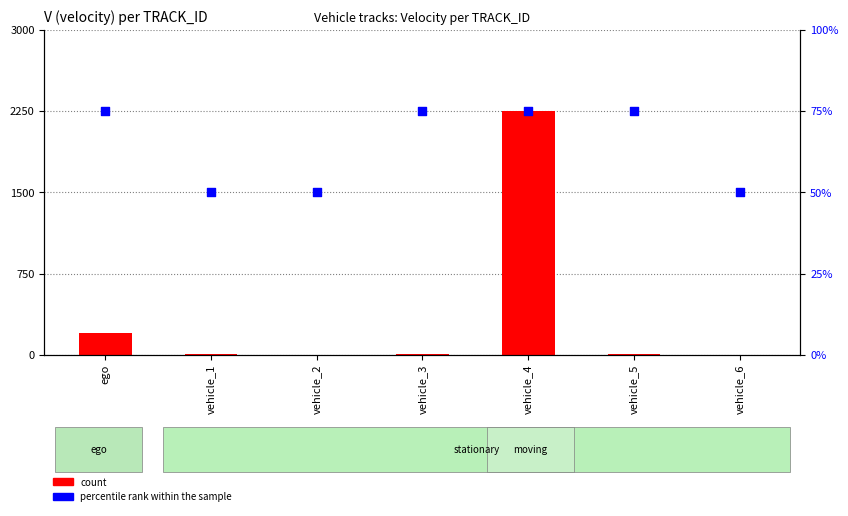

What are all the series names shown in the legend?

count, percentile rank within the sample